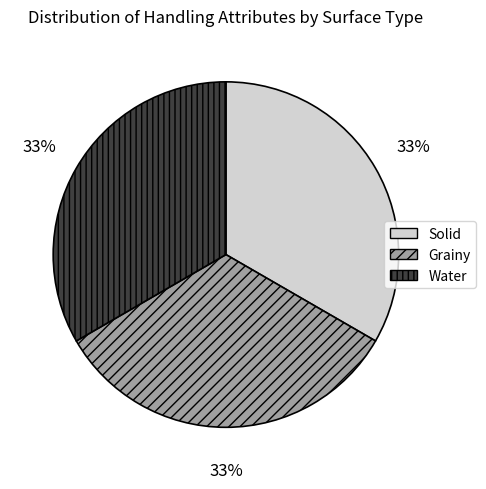

To the nearest percent, what is the average slice percentage?

33%